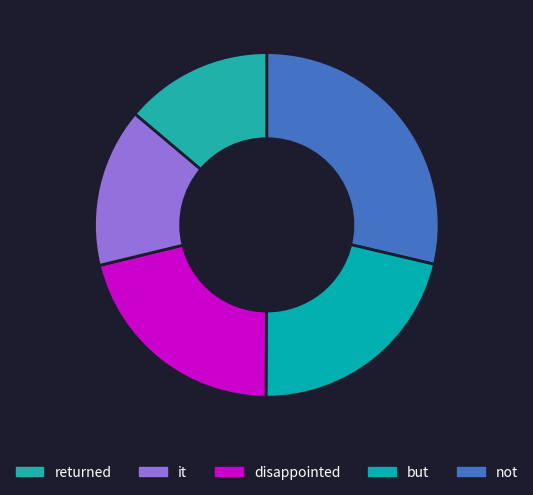

How many slices are in this pie chart?

5